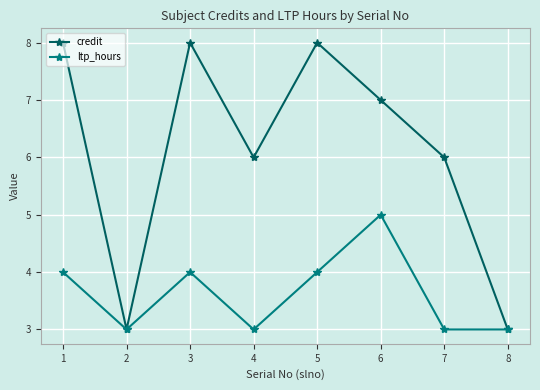

Reading right to left, transcribe all the data shown in this chart.

credit: 8=3	7=6	6=7	5=8	4=6	3=8	2=3	1=8
ltp_hours: 8=3	7=3	6=5	5=4	4=3	3=4	2=3	1=4